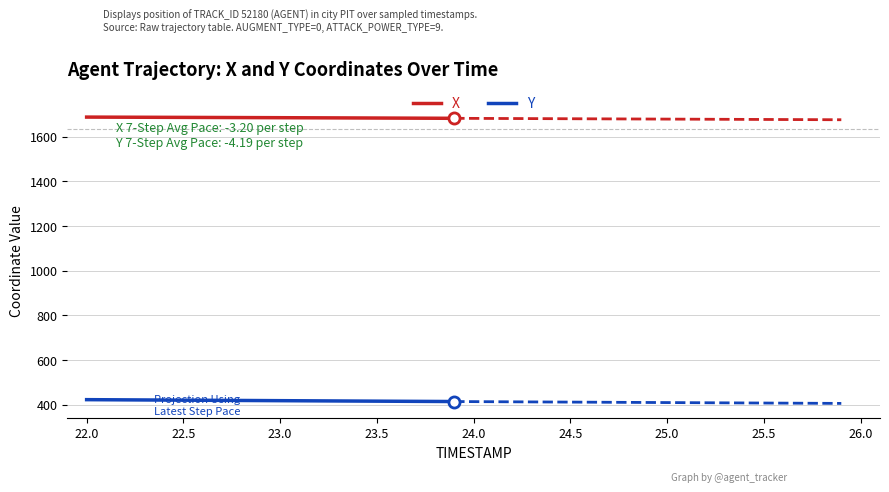

True or false: Y and X intersect in this chart.

False